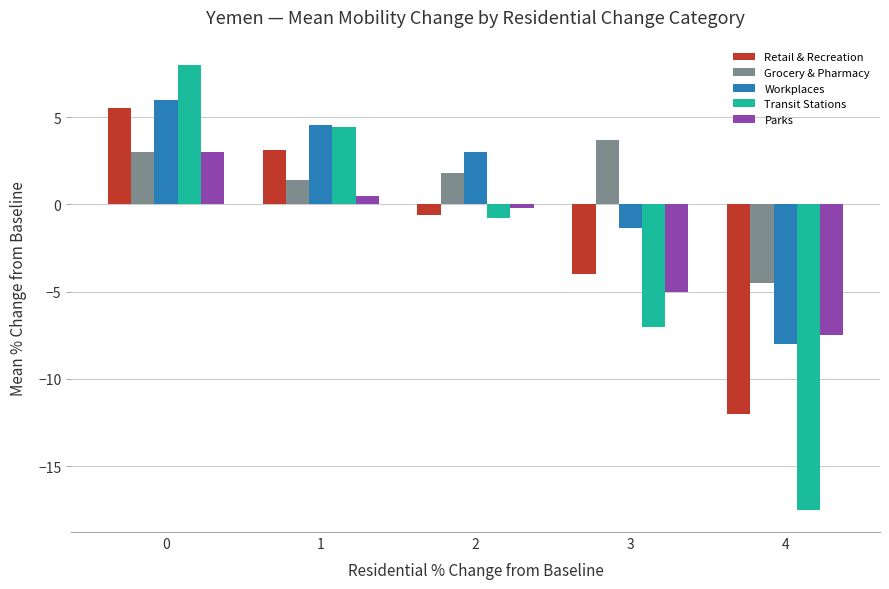

At how many categories does at least one series exceed 0?

4